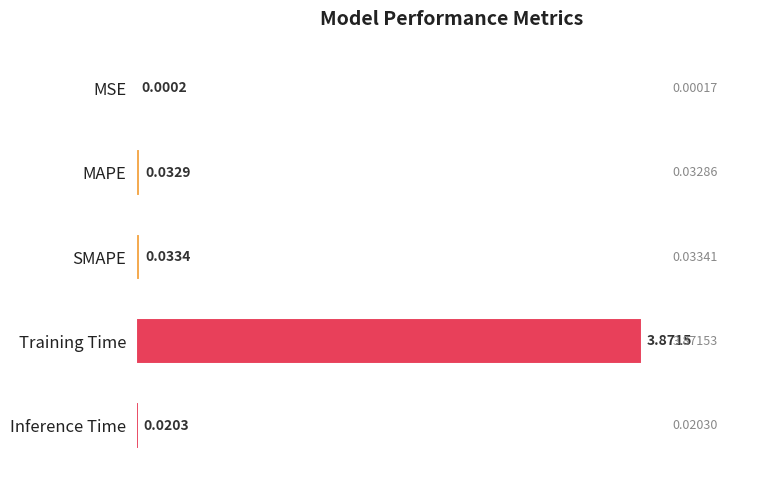

Which has a higher value, SMAPE or Inference Time?

SMAPE